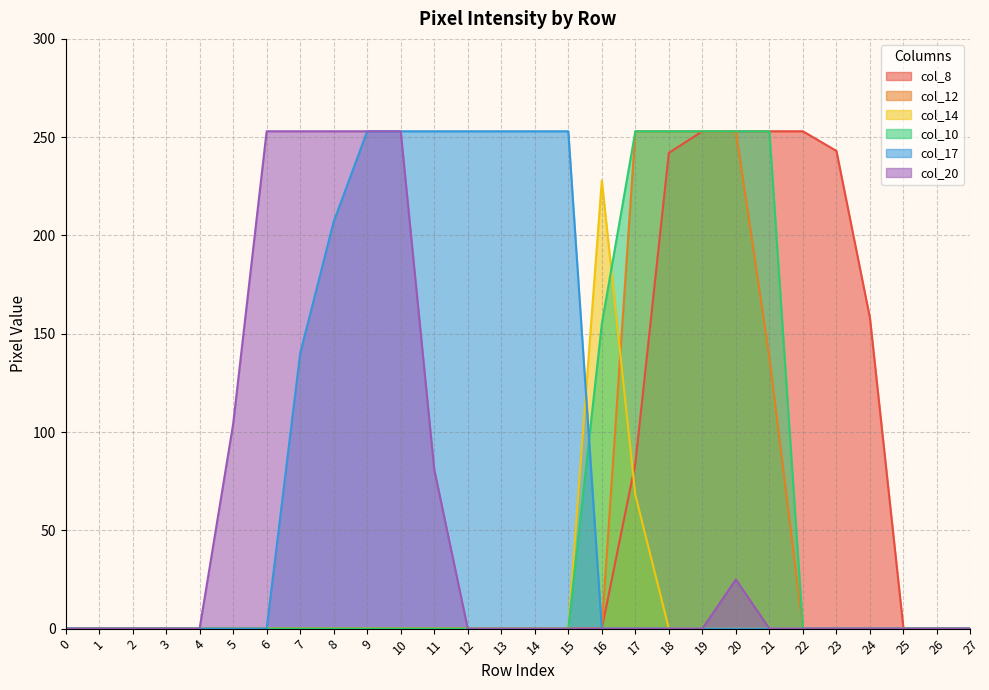

At which category does col_14 reach its first local peak?

16